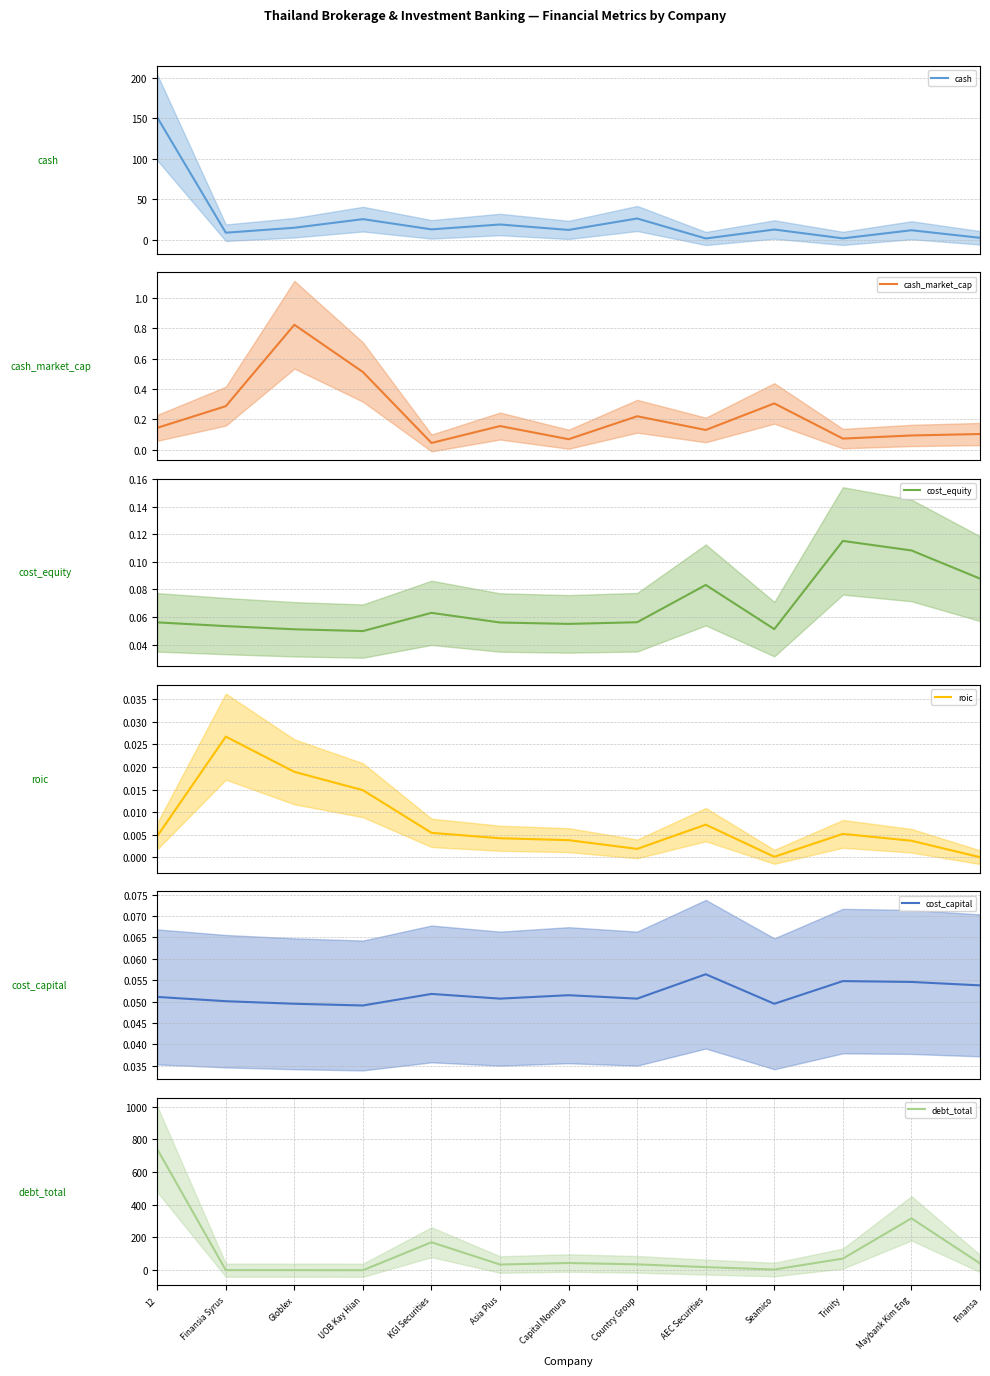

At which category is the sum across all series the highest?

12